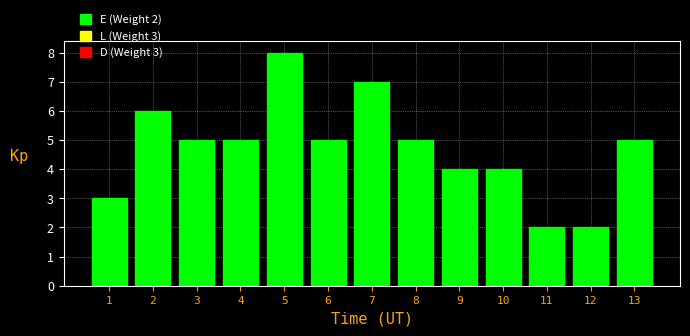

Reading right to left, extract all data points from this chart.

5	2	2	4	4	5	7	5	8	5	5	6	3